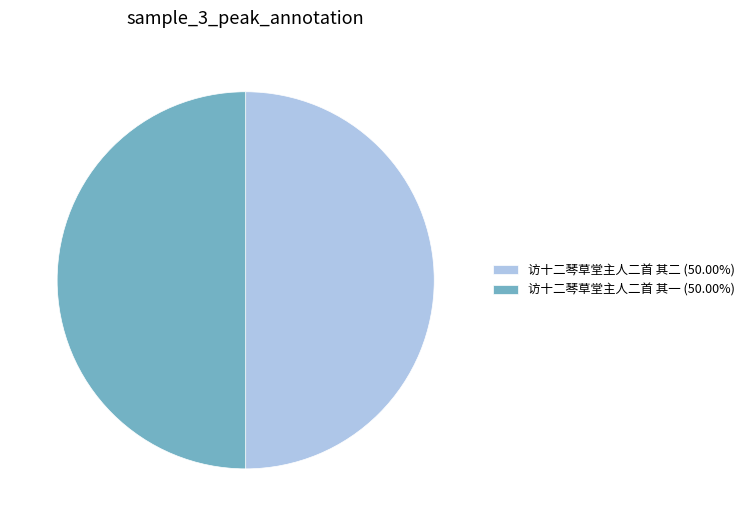

Combined, do 访十二琴草堂主人二首 其二 (50.00%) and 访十二琴草堂主人二首 其一 (50.00%) account for over 50%?

Yes